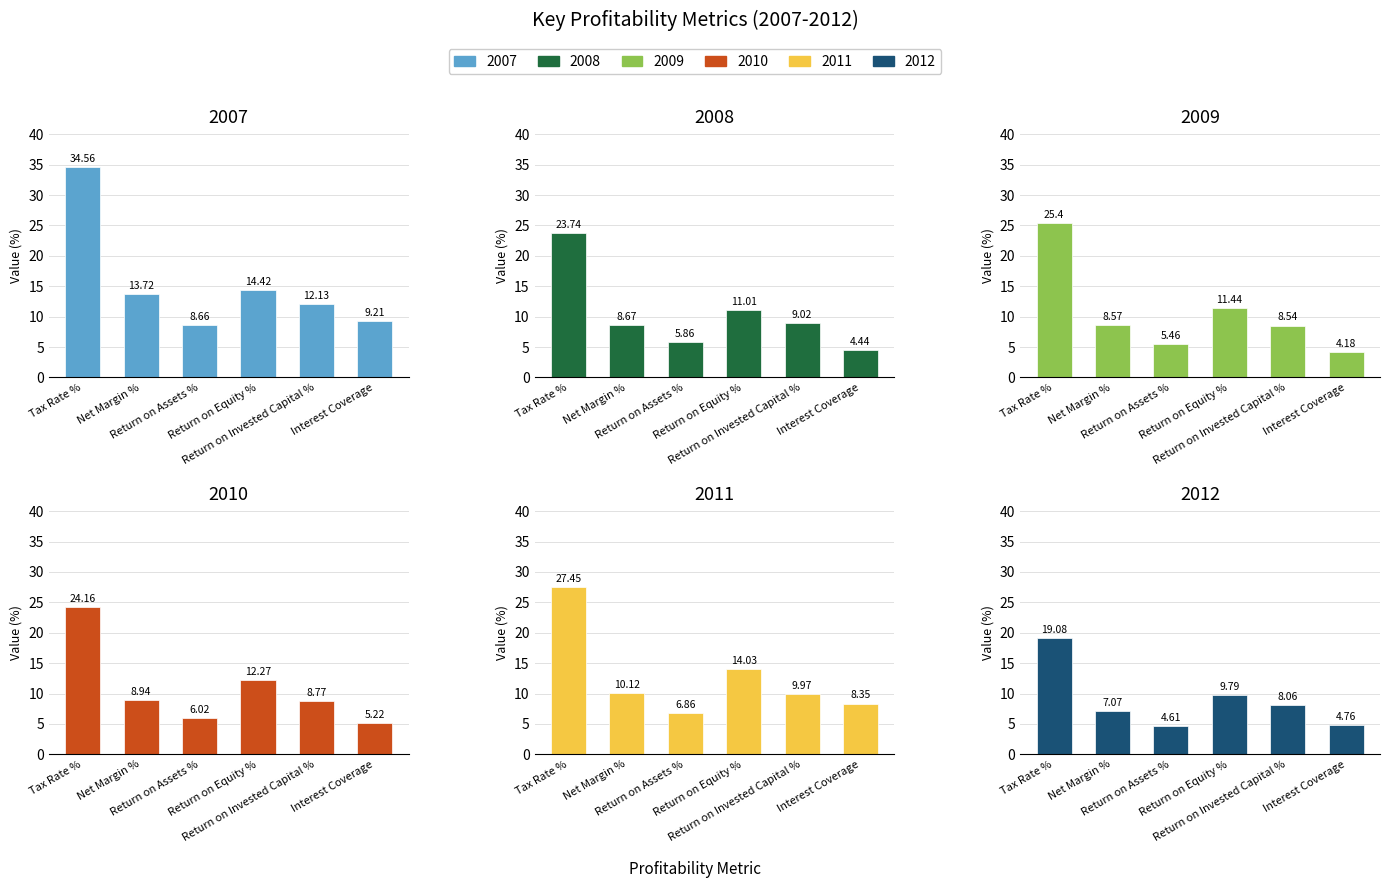

Reading right to left, extract all data points from this chart.

2007: Interest Coverage=9.2	Return on Invested Capital %=12.1	Return on Equity %=14.4	Return on Assets %=8.7	Net Margin %=13.7	Tax Rate %=34.6
2008: Interest Coverage=4.4	Return on Invested Capital %=9.0	Return on Equity %=11.0	Return on Assets %=5.9	Net Margin %=8.7	Tax Rate %=23.7
2009: Interest Coverage=4.2	Return on Invested Capital %=8.5	Return on Equity %=11.4	Return on Assets %=5.5	Net Margin %=8.6	Tax Rate %=25.4
2010: Interest Coverage=5.2	Return on Invested Capital %=8.8	Return on Equity %=12.3	Return on Assets %=6.0	Net Margin %=8.9	Tax Rate %=24.2
2011: Interest Coverage=8.3	Return on Invested Capital %=10.0	Return on Equity %=14.0	Return on Assets %=6.9	Net Margin %=10.1	Tax Rate %=27.4
2012: Interest Coverage=4.8	Return on Invested Capital %=8.1	Return on Equity %=9.8	Return on Assets %=4.6	Net Margin %=7.1	Tax Rate %=19.1